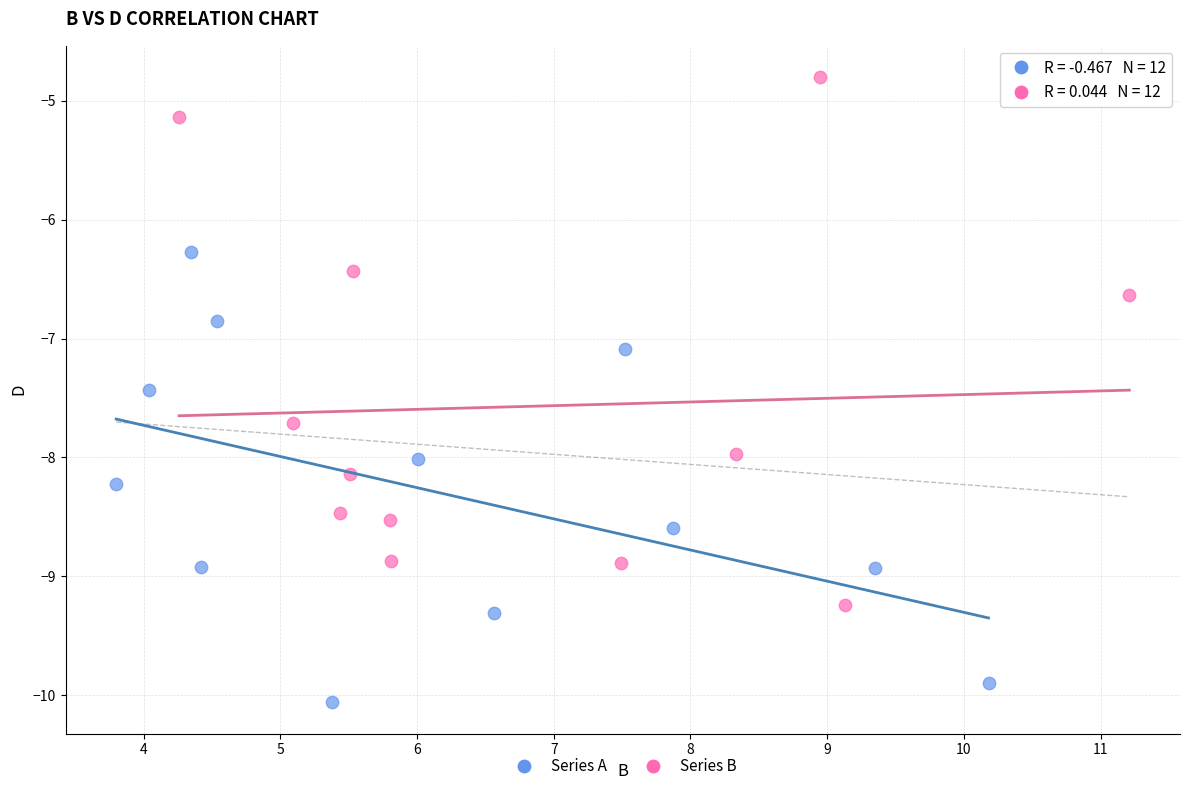

Which series has the largest Y range (max minus min)?

Series B